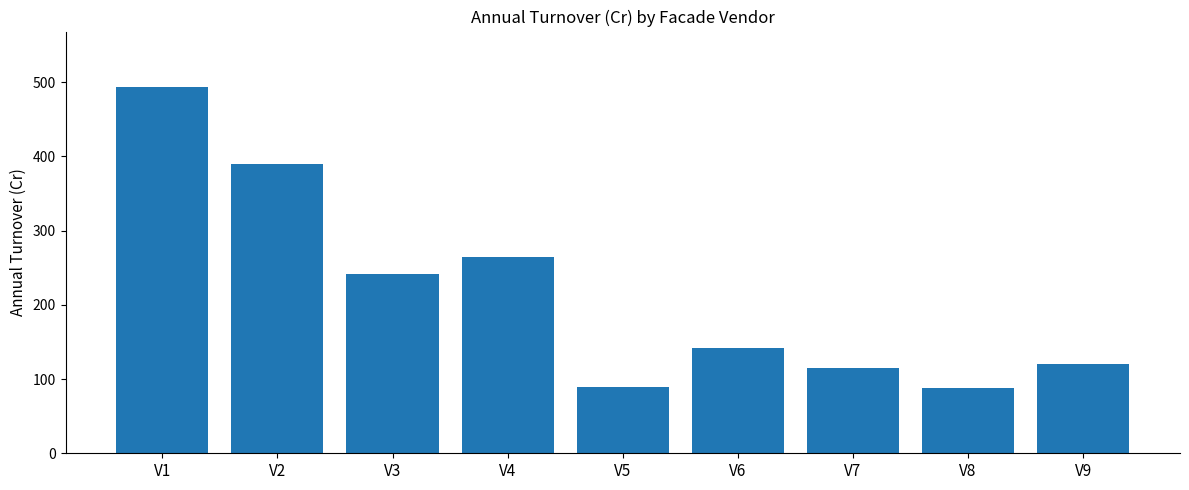

What is the difference between the maximum and minimum values?

406